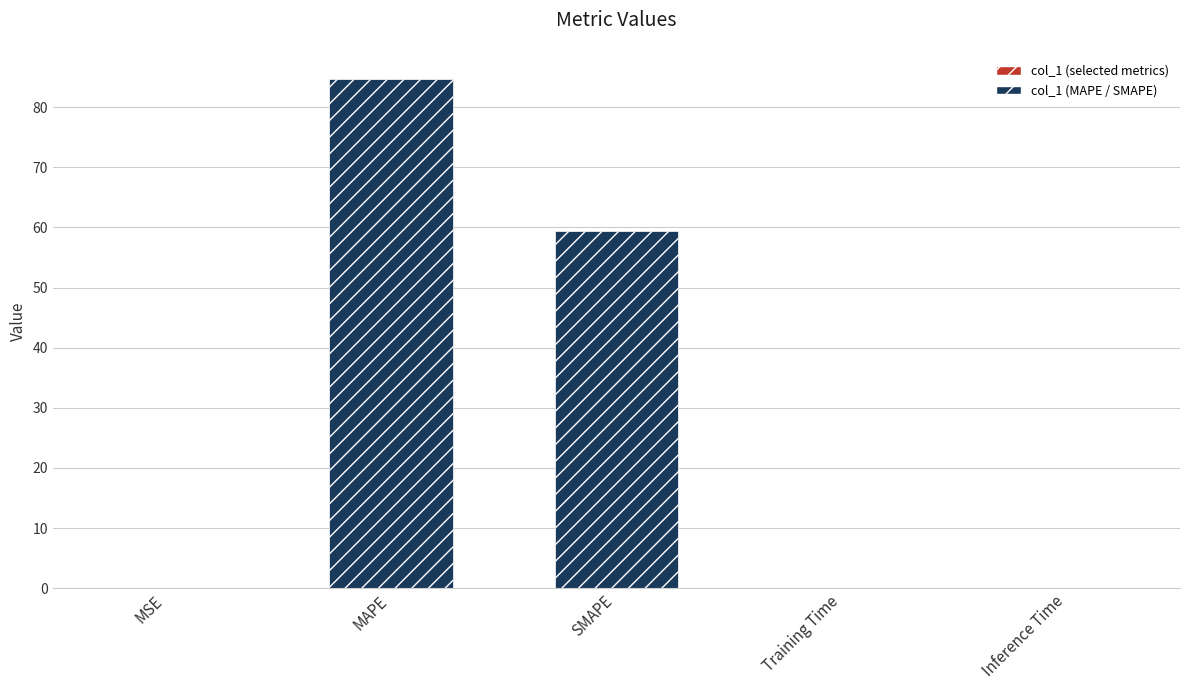

How many categories are shown in the chart?

5